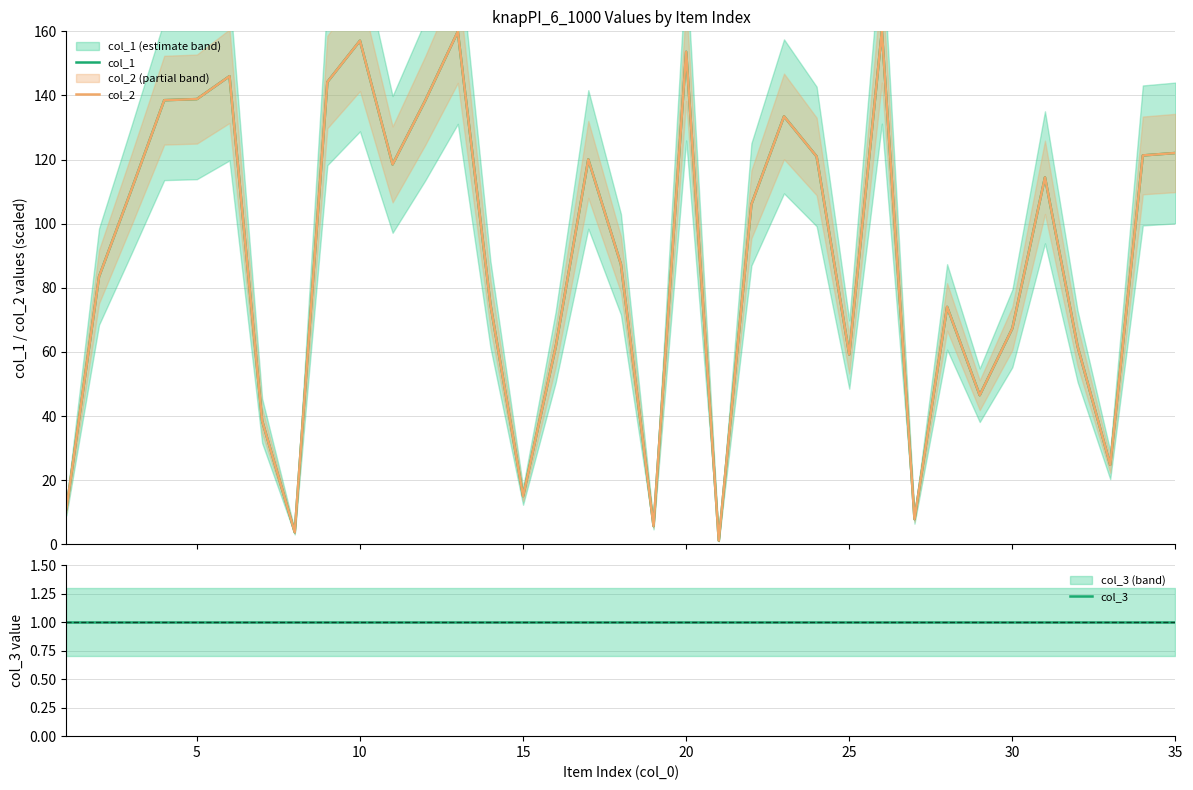

True or false: col_2 and col_3 cross at least once.

False